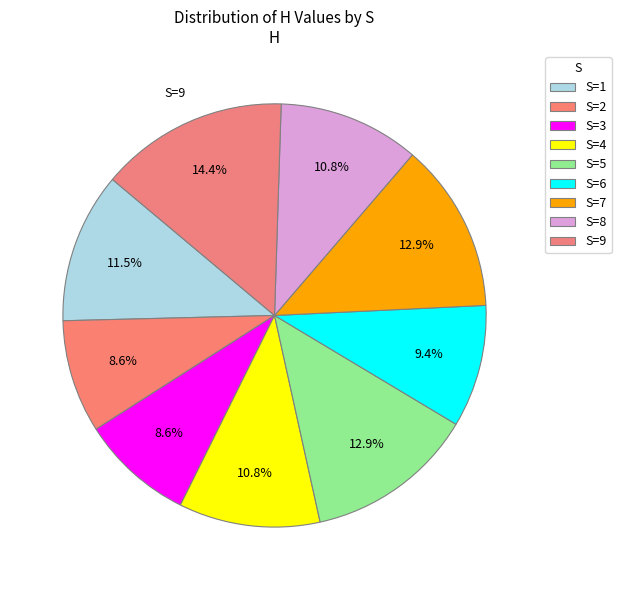

Count the number of slices in the pie.

9